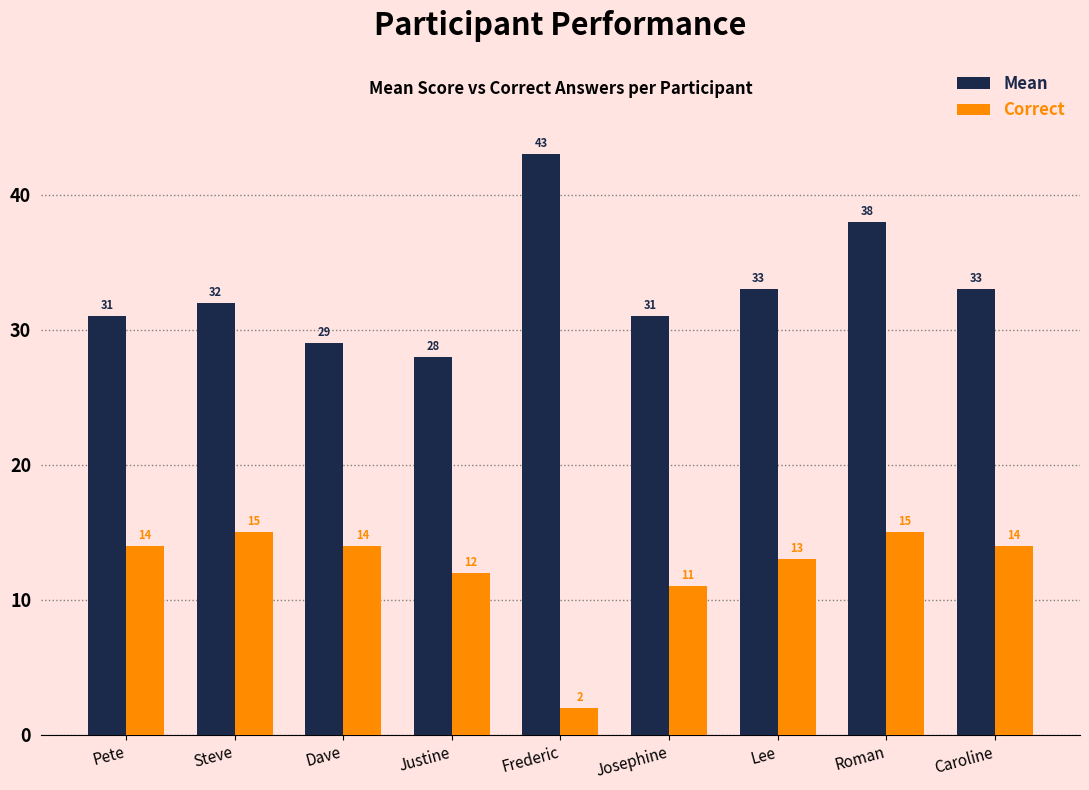

Which label corresponds to the smallest value in the chart?

Frederic